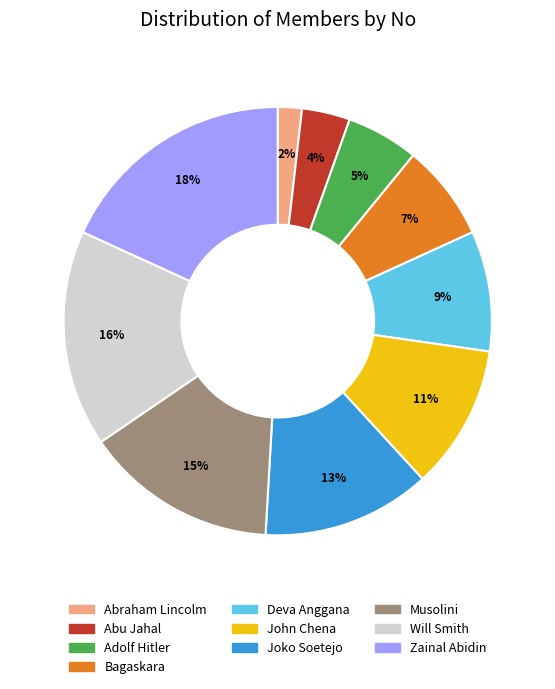

How many segments does this pie chart have?

10